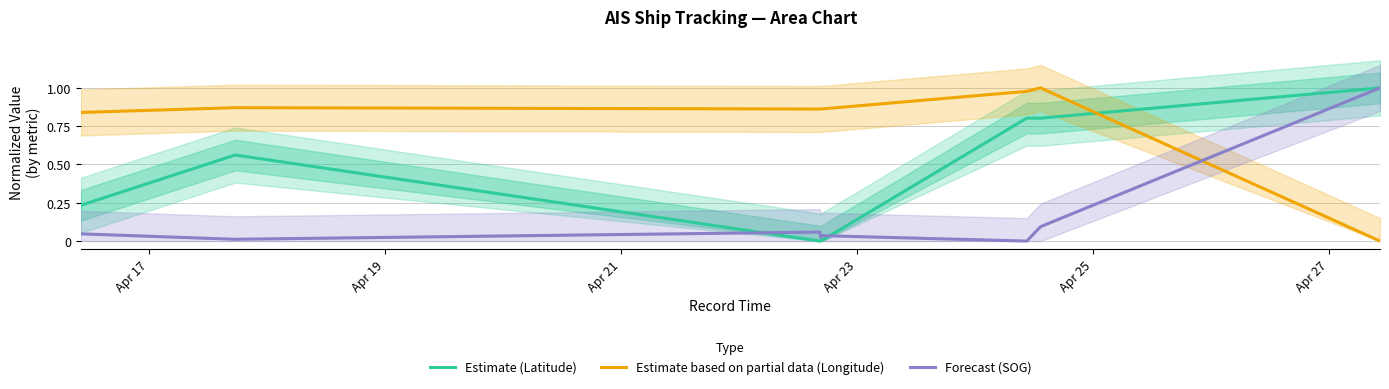

Does the chart display data point markers on the line(s)?

No